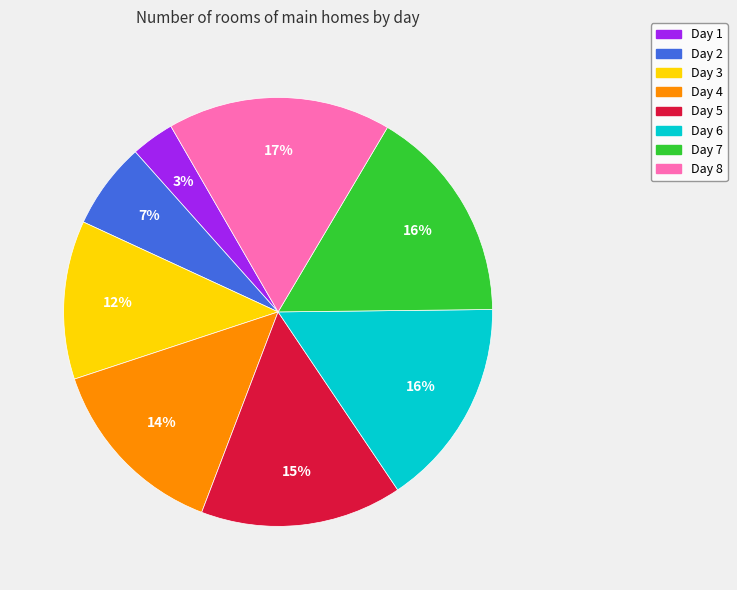

To the nearest percent, what is the average slice percentage?

12%